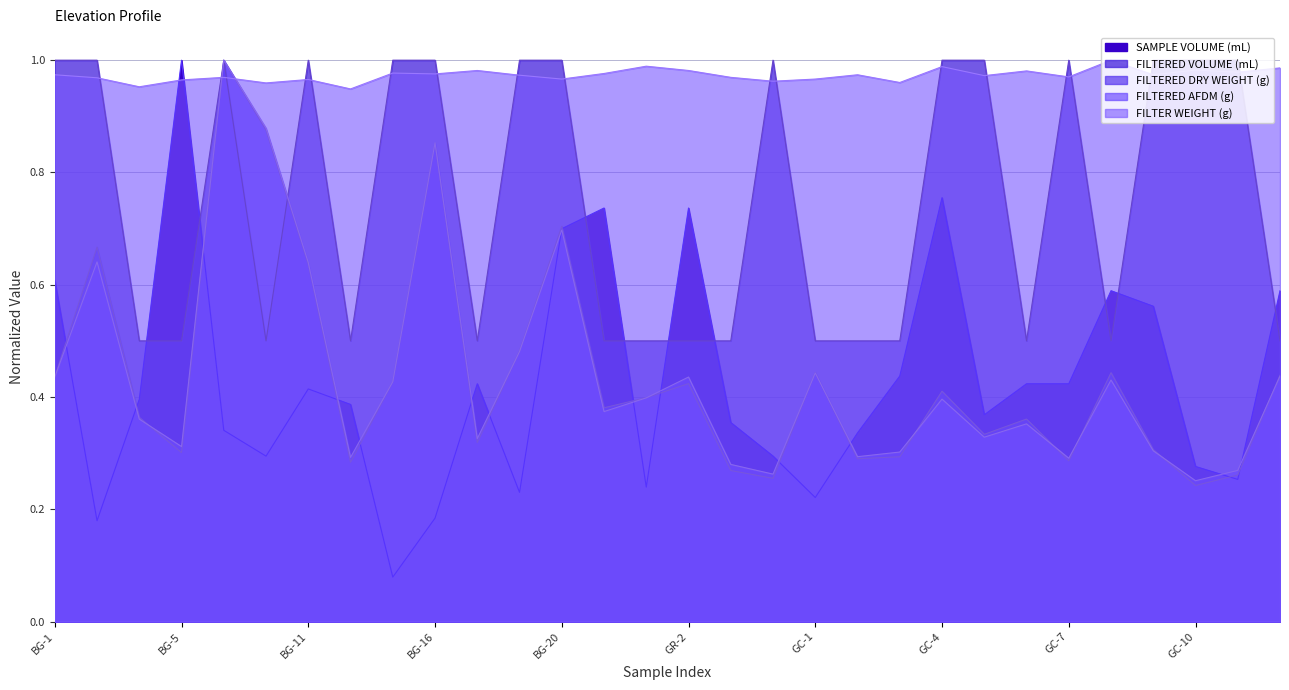

What is the difference between the highest and lowest values at GC-2?

0.7